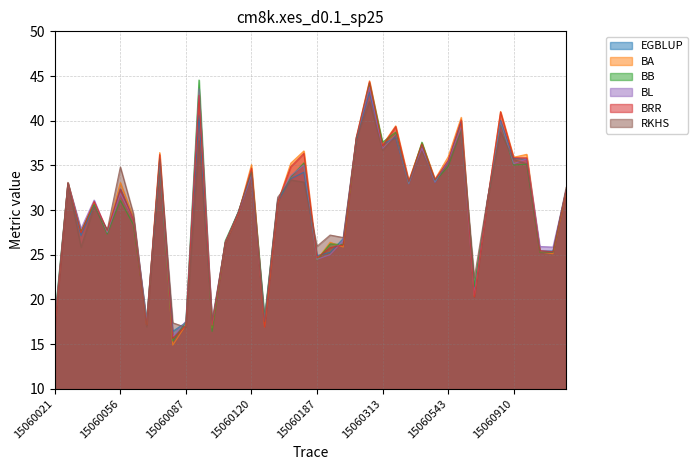

How many distinct data groups are displayed?

6